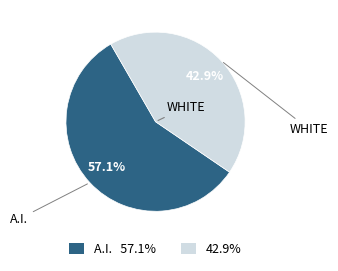

Does any single category account for the majority?

Yes